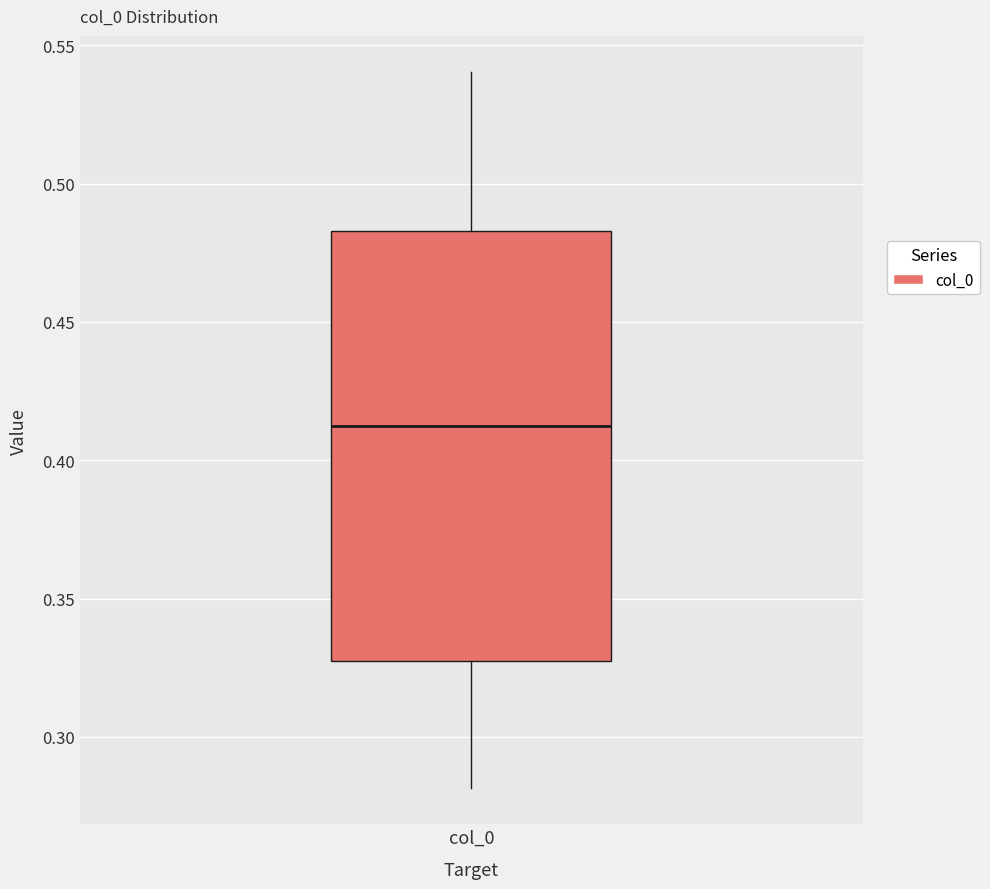

Where does the lower whisker of the box for col_0 end on the y-axis? The values are not printed on the chart, so give them approximately, as read against the axis.

0.280